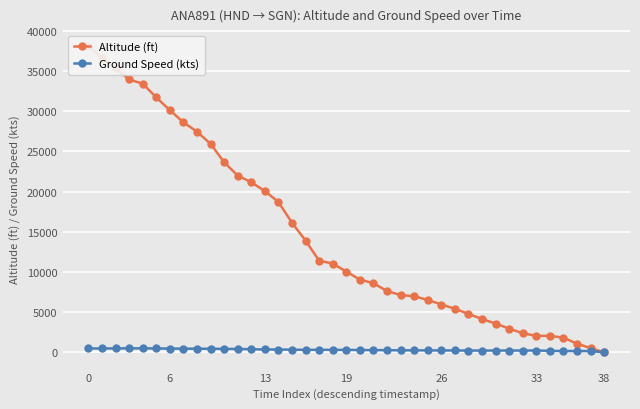

Which series ends up on top after the final intersection of Ground Speed (kts) and Altitude (ft)?

Ground Speed (kts)